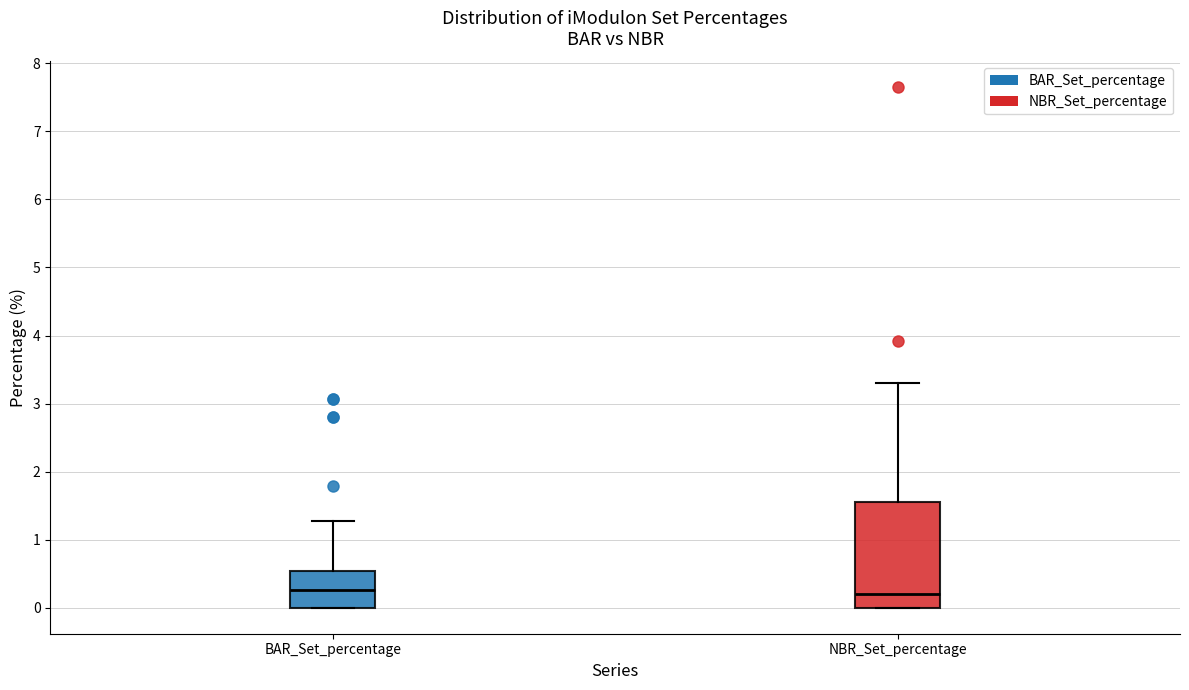

Reading left to right, transcribe this box plot: for each box, give where its median line is, the range the box spans, and where its two whiskers end, as read against the y-axis. The values are not printed on the chart, so give them approximately, as read against the axis.

BAR_Set_percentage: median 0.3, box 0.0 to 0.5, whiskers 0.0 to 1.3
NBR_Set_percentage: median 0.2, box 0.0 to 1.5, whiskers 0.0 to 3.3